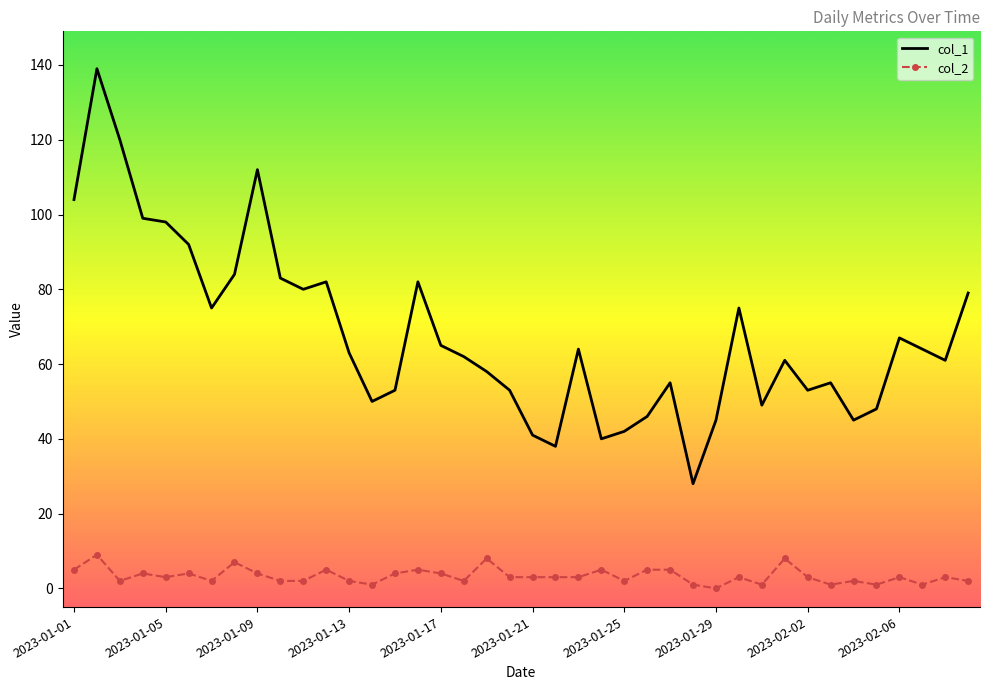

What is the maximum value shown in the chart?

139